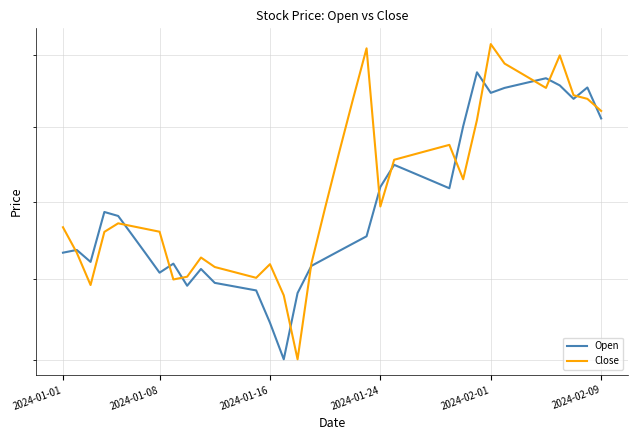

How many interior local peaks does the Open series have?

8